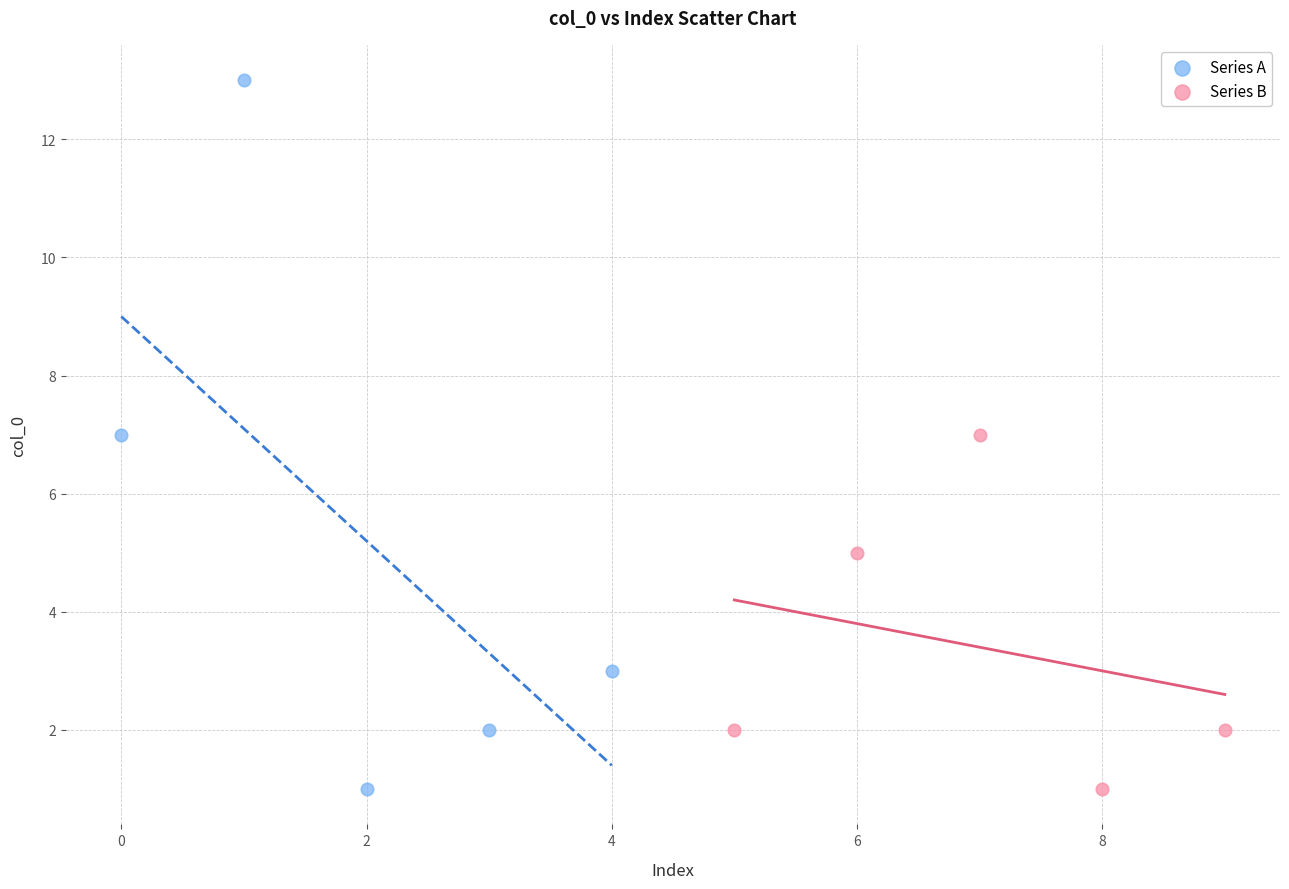

Which series reaches the maximum Y coordinate?

Series A